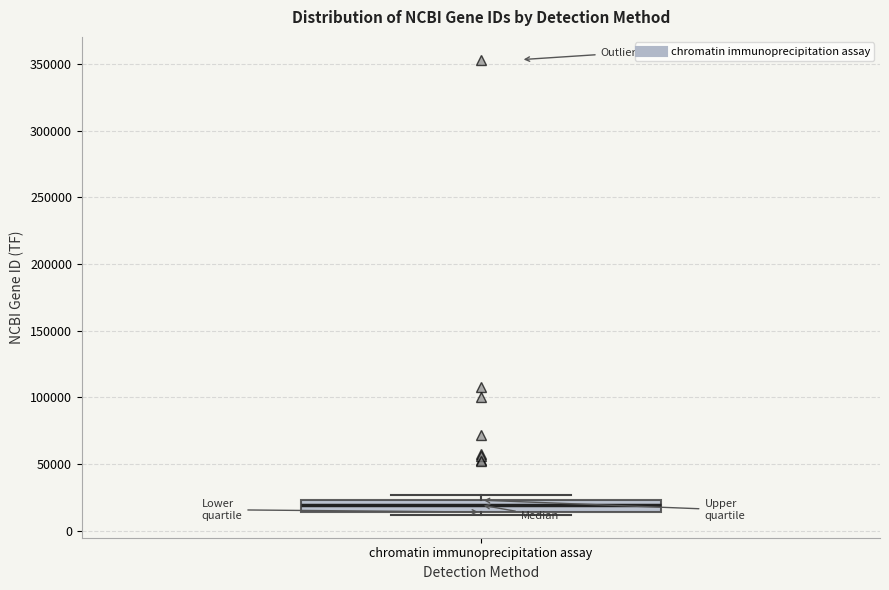

Transcribe this box plot: give where the median line is, the range the box spans, and where the two whiskers end, as read against the y-axis. The values are not printed on the chart, so give them approximately, as read against the axis.

median 20000, box 15000 to 25000, whiskers 10000 to 25000 (just above the box's upper edge)